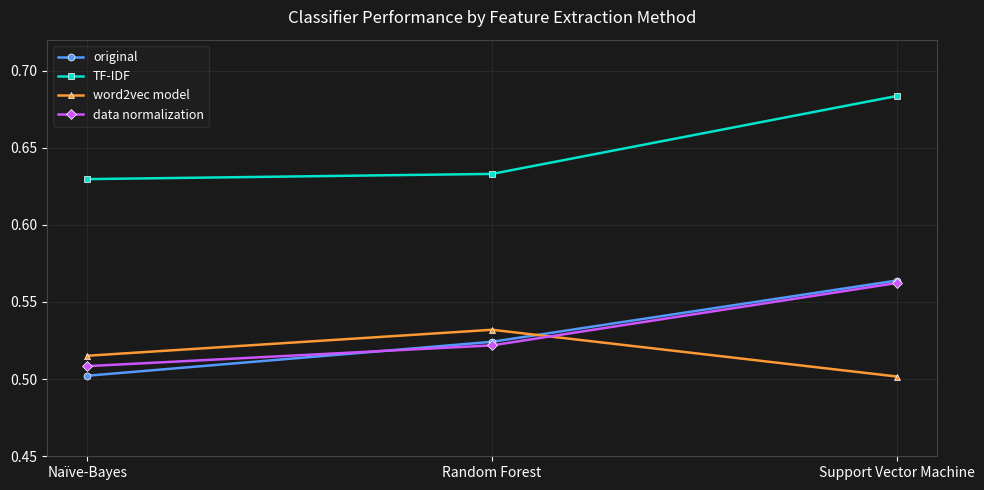

Which series changed the most between Naïve-Bayes and Random Forest?

original